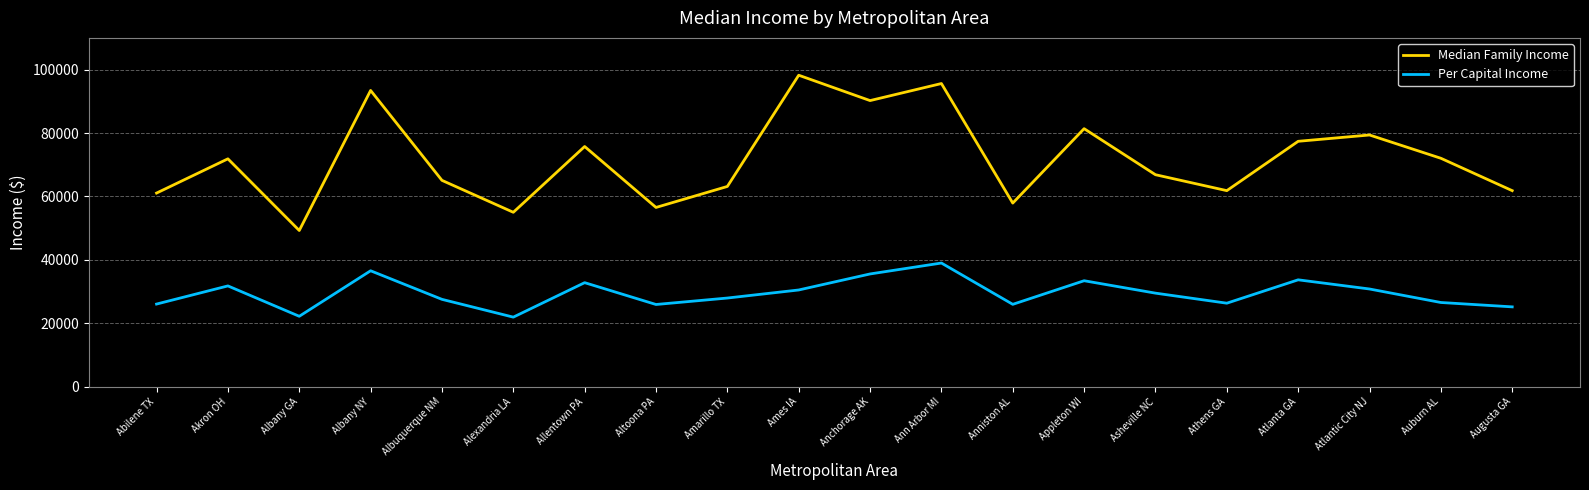

At which label does Per Capital Income first exceed 29492?

Akron OH